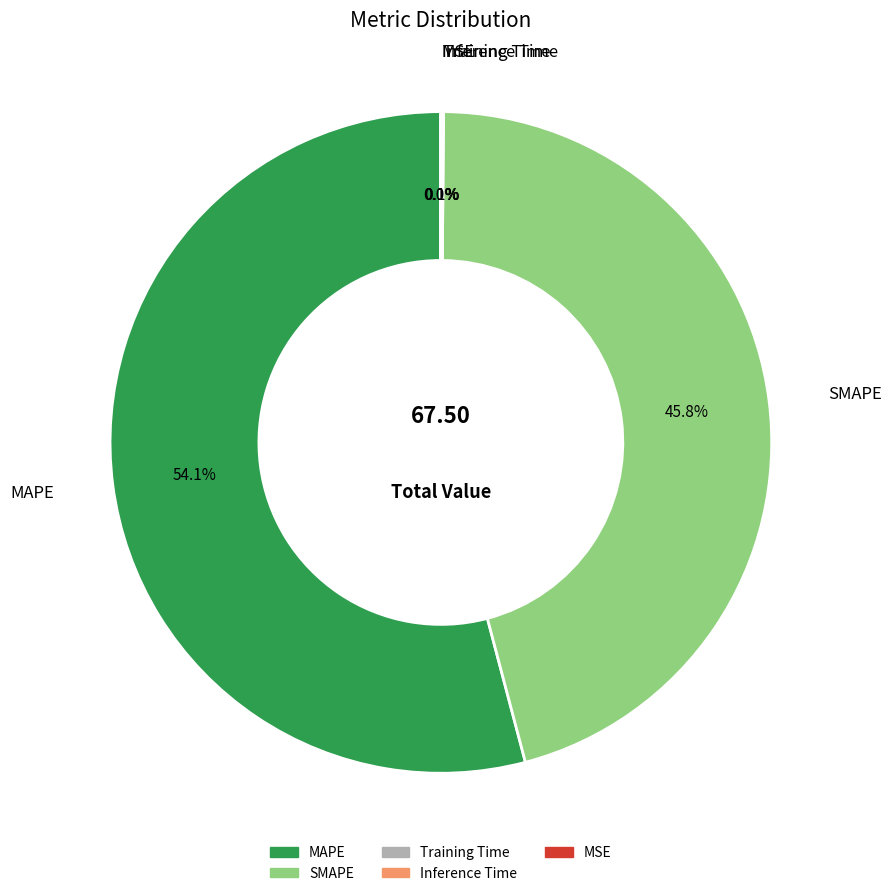

Is there a majority slice in this chart?

Yes